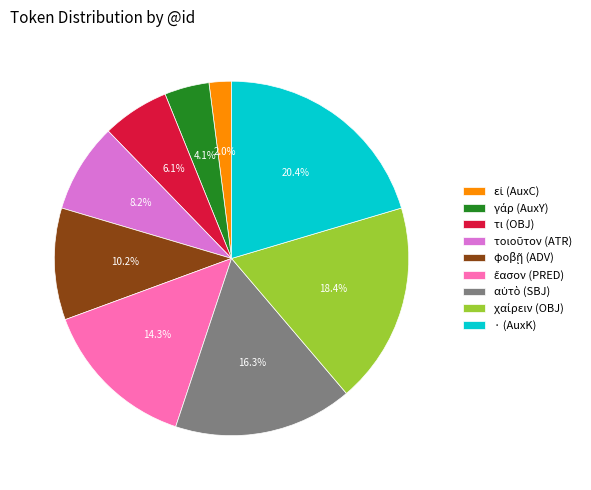

What percentage is NOT represented by · (AuxK)?

79.6%